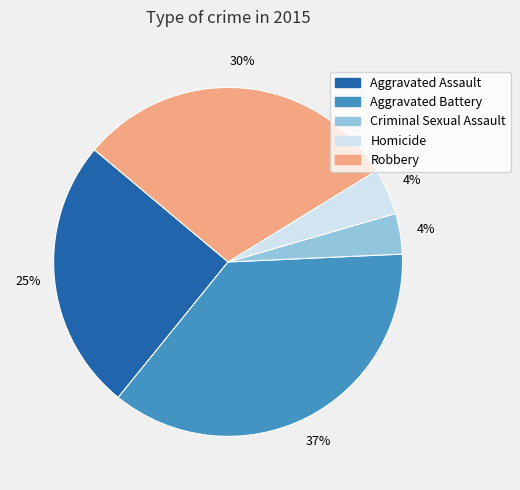

To the nearest percent, what is the difference between the largest and smallest slice percentages?

33%